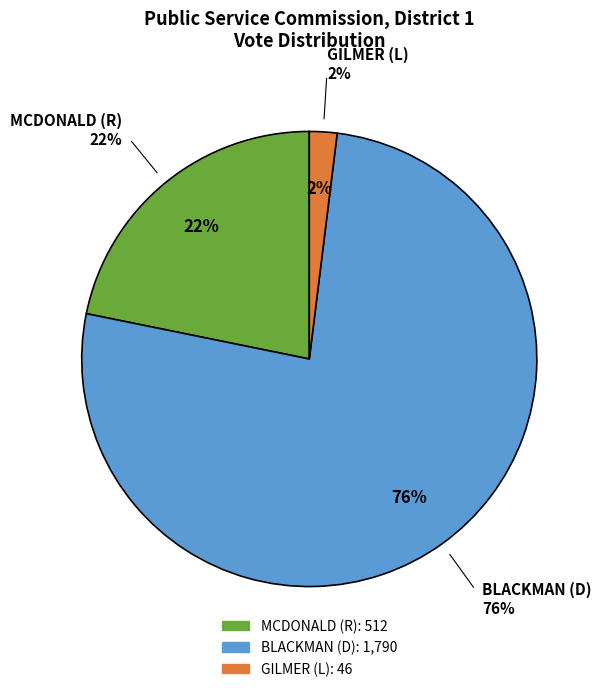

To the nearest percent, what is the average slice percentage?

33%